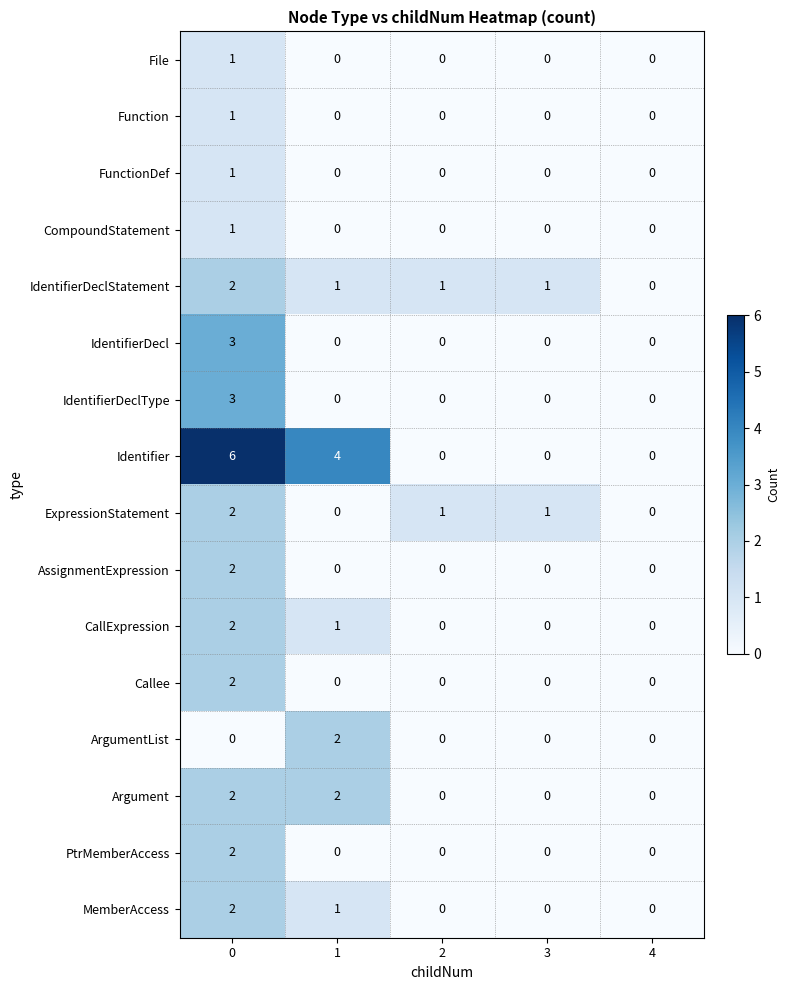

Count the number of data series in this chart.

16